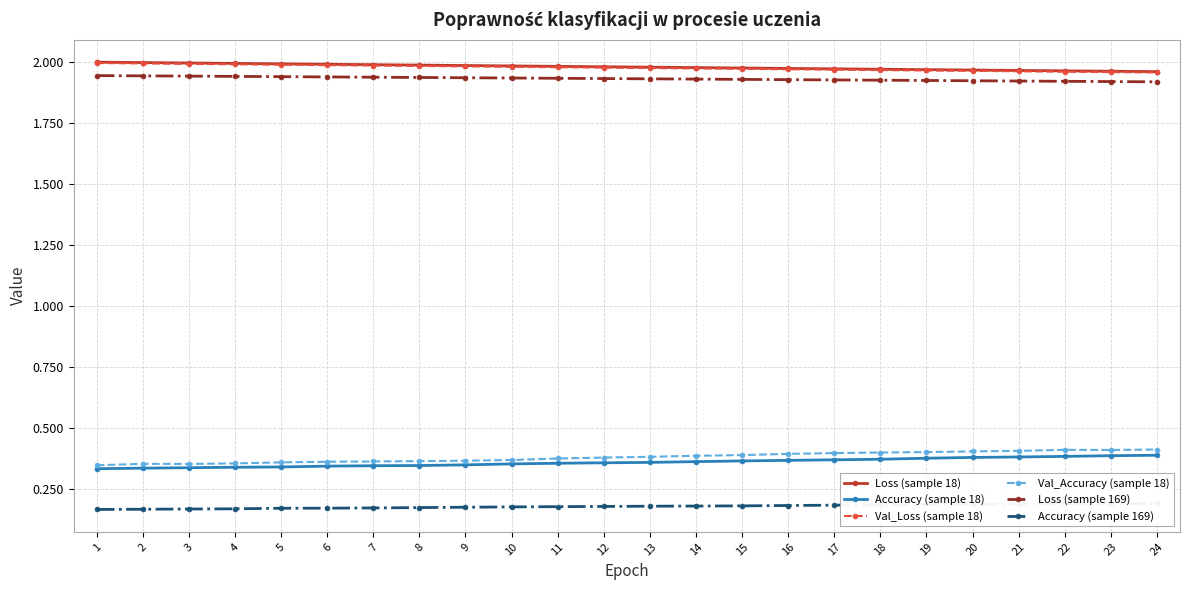

How many distinct data groups are displayed?

6